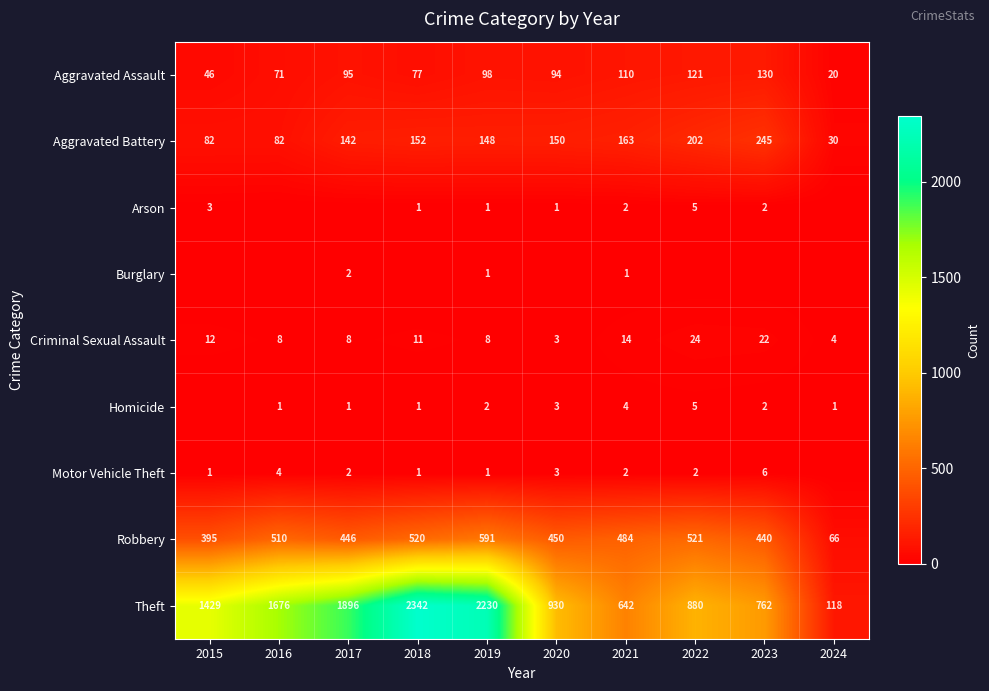

Is the value of Criminal Sexual Assault at 2024 greater than the value of Aggravated Assault at 2018?

No